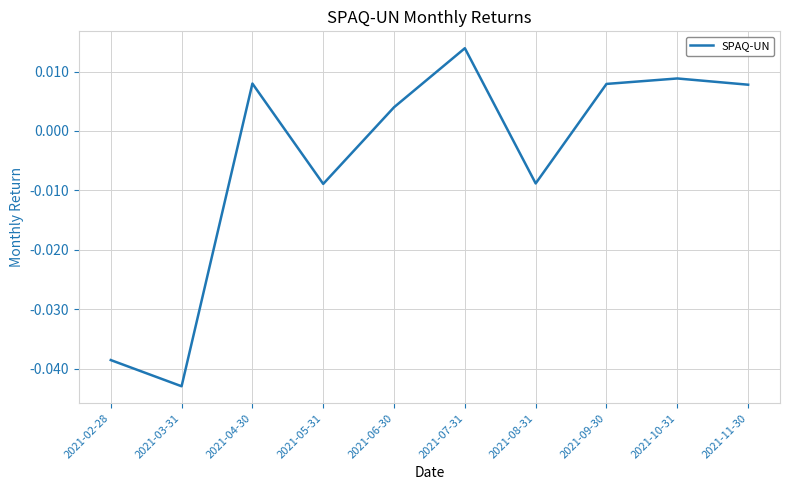

Where is the data nearest to the value 0?

2021-06-30